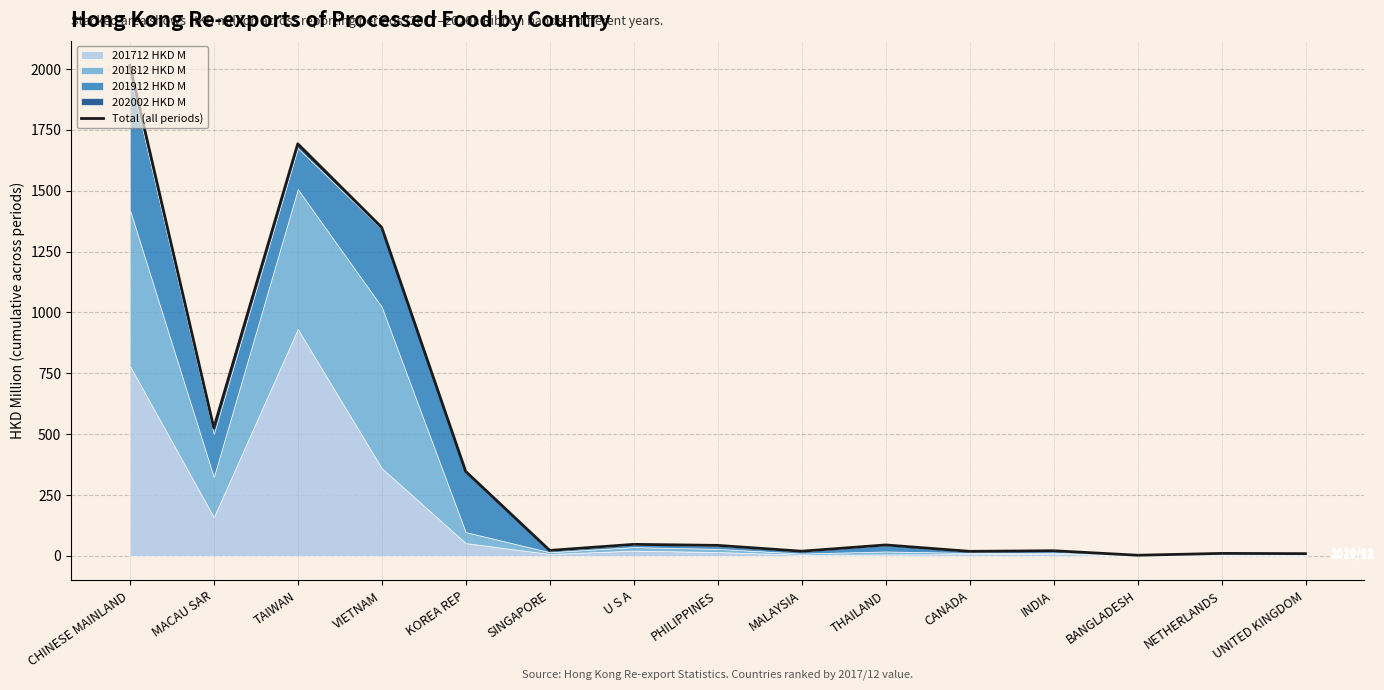

Which label corresponds to the smallest value in the chart?

BANGLADESH